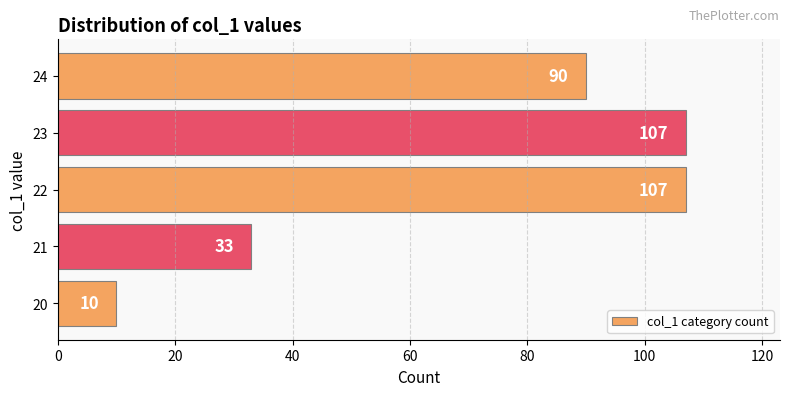

What is the change in value from 20 to 23?

+97